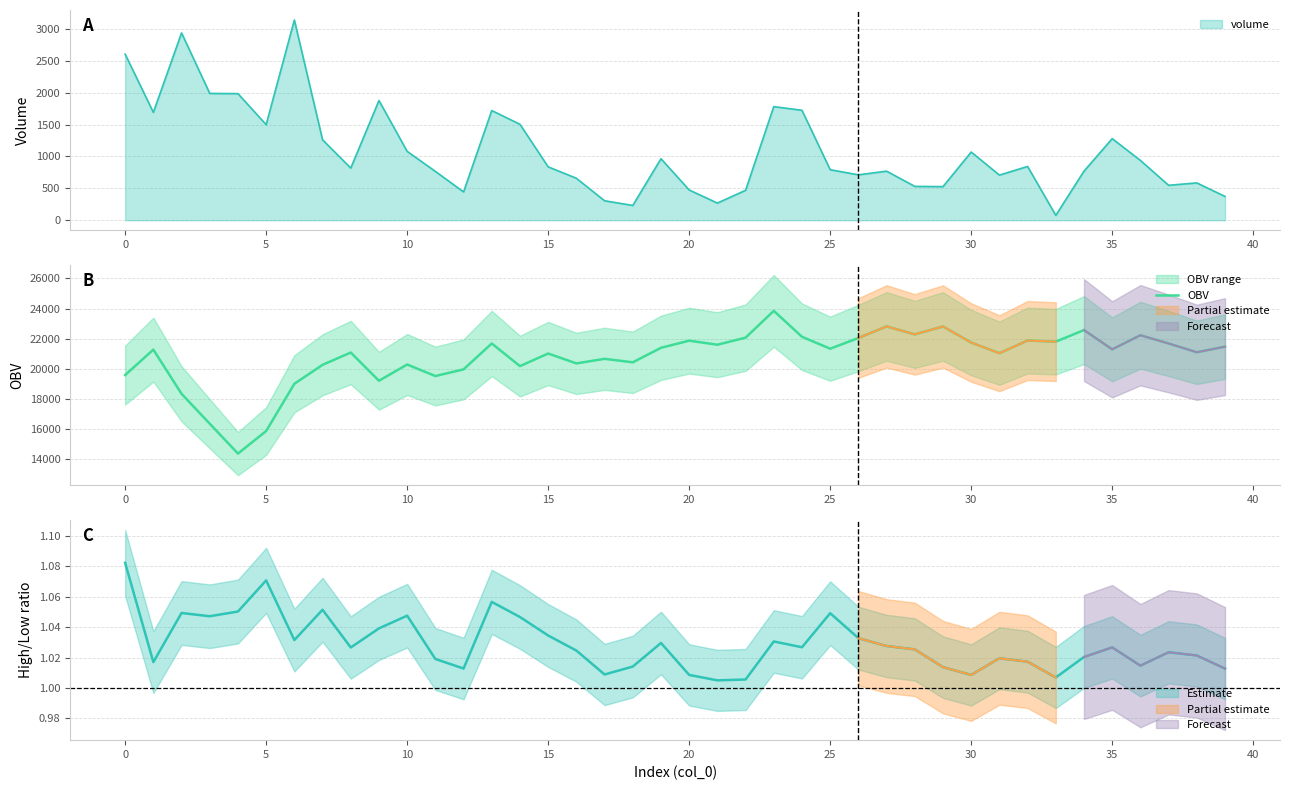

What is the value of the 35th point from the left?

22569.2